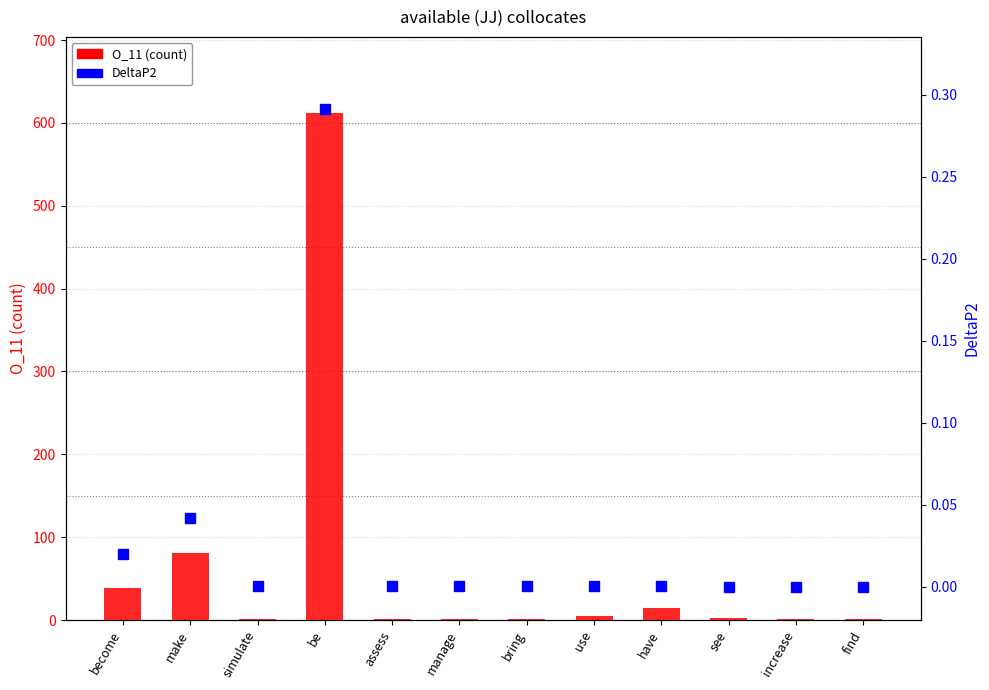

Which series changed the most between simulate and increase?

DeltaP2